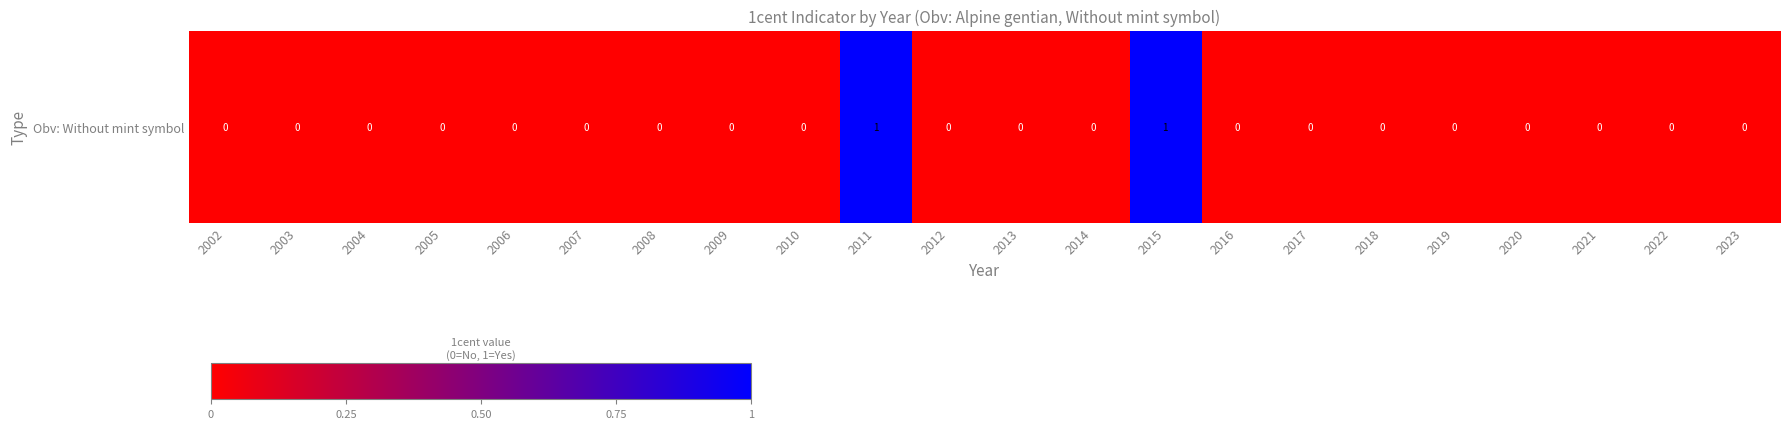

List the labels in order of value, largest first.

2011, 2015, 2002, 2003, 2004, 2005, 2006, 2007, 2008, 2009, 2010, 2012, 2013, 2014, 2016, 2017, 2018, 2019, 2020, 2021, 2022, 2023